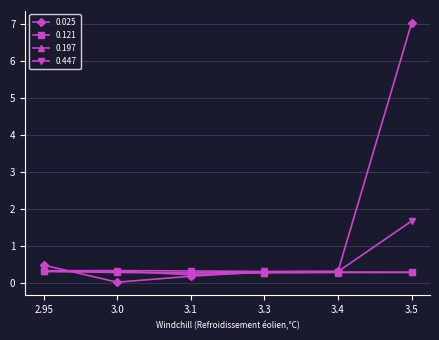

What is the sum of the 0.025 values at 2.95 and 3.1?

0.6